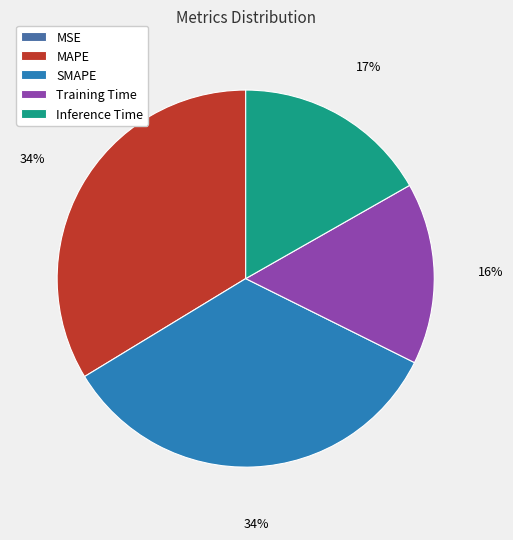

Is the sum of Training Time and Inference Time greater than half?

No